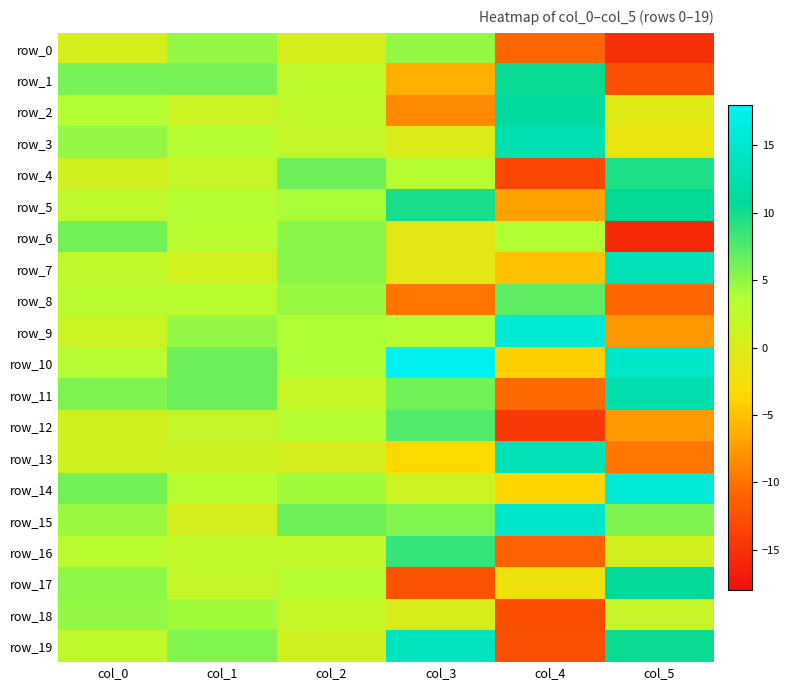

The value of row_14 at col_4 is -5.9. True or false?

False